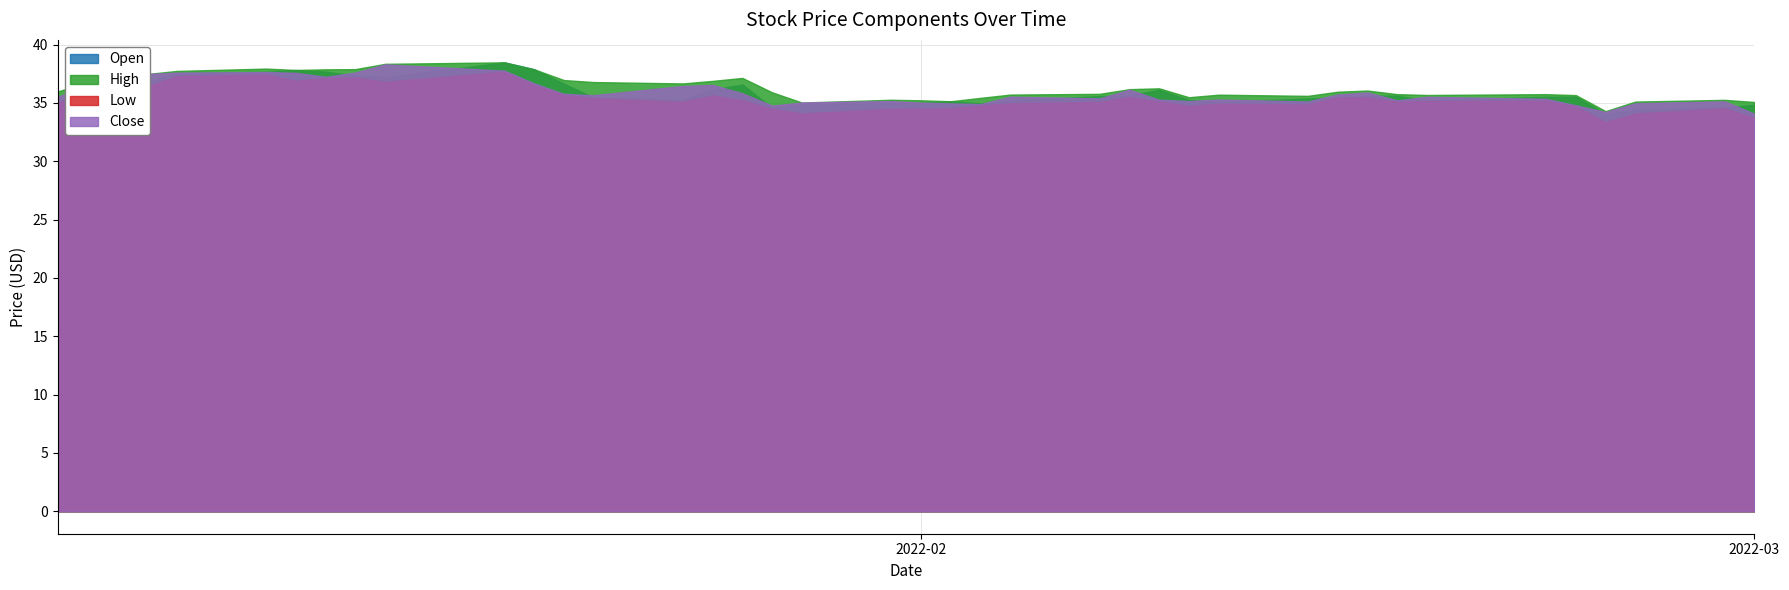

What is the difference between the maximum and minimum values in the Low series?

4.3